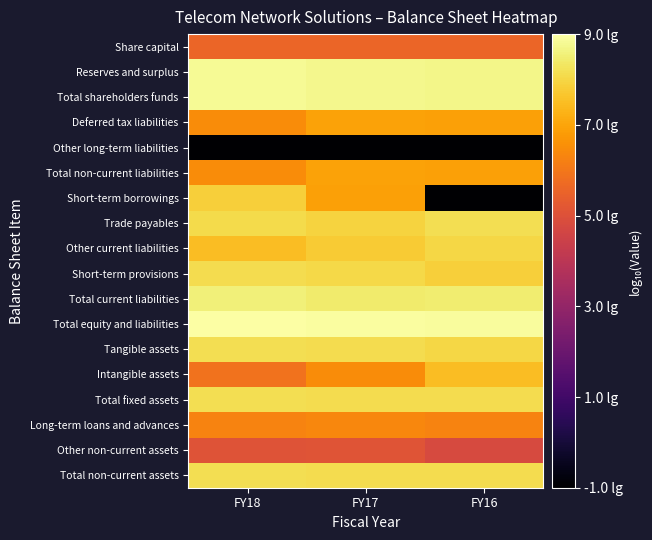

What is the spread (max minus min) of values at FY16?

9.9